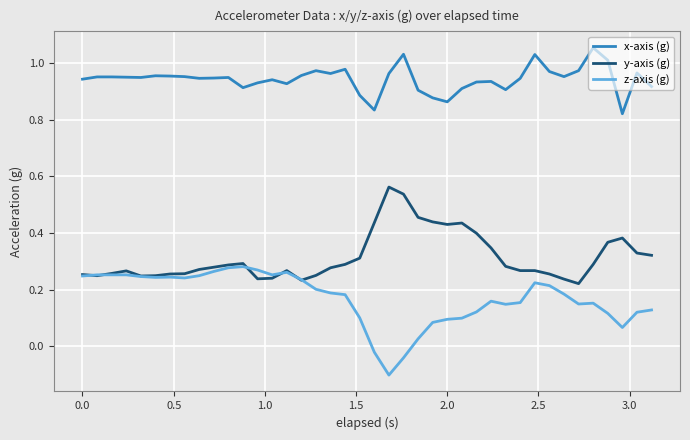

True or false: x-axis (g) and y-axis (g) intersect in this chart.

False